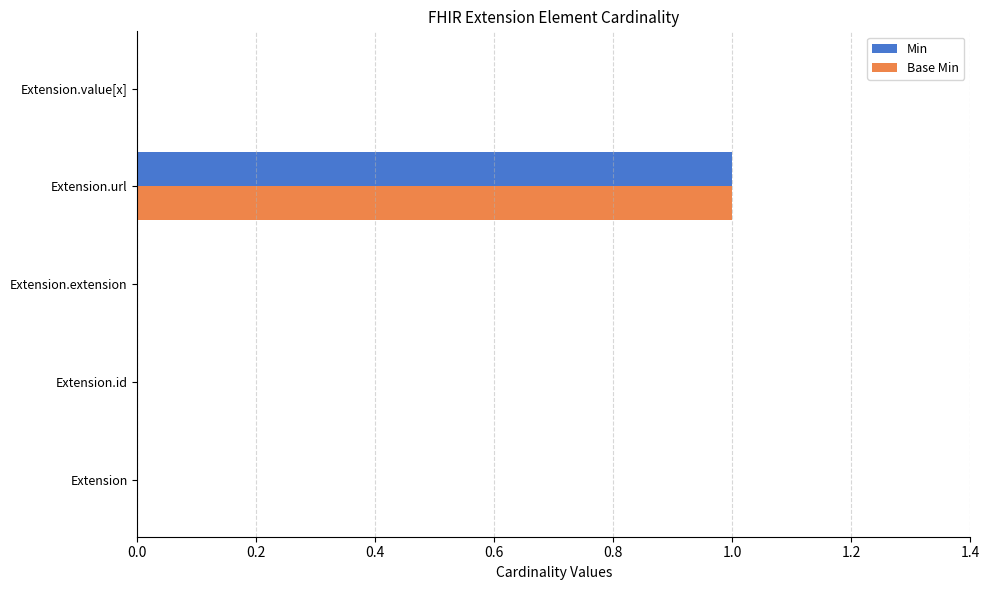

Is the value of Min at Extension.url greater than the value of Base Min at Extension.id?

Yes